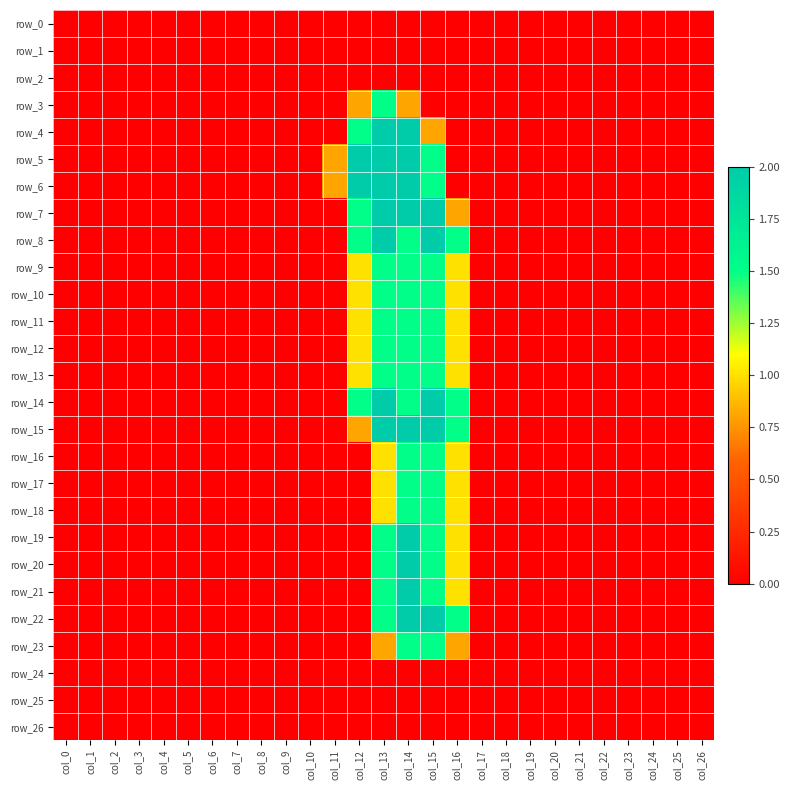

Reading left to right, list all the values displayed in this chart.

row_0: 0.0	0.0	0.0	0.0	0.0	0.0	0.0	0.0	0.0	0.0	0.0	0.0	0.0	0.0	0.0	0.0	0.0	0.0	0.0	0.0	0.0	0.0	0.0	0.0	0.0	0.0	0.0
row_1: 0.0	0.0	0.0	0.0	0.0	0.0	0.0	0.0	0.0	0.0	0.0	0.0	0.0	0.0	0.0	0.0	0.0	0.0	0.0	0.0	0.0	0.0	0.0	0.0	0.0	0.0	0.0
row_2: 0.0	0.0	0.0	0.0	0.0	0.0	0.0	0.0	0.0	0.0	0.0	0.0	0.0	0.0	0.0	0.0	0.0	0.0	0.0	0.0	0.0	0.0	0.0	0.0	0.0	0.0	0.0
row_3: 0.0	0.0	0.0	0.0	0.0	0.0	0.0	0.0	0.0	0.0	0.0	0.0	0.8	1.5	0.8	0.0	0.0	0.0	0.0	0.0	0.0	0.0	0.0	0.0	0.0	0.0	0.0
row_4: 0.0	0.0	0.0	0.0	0.0	0.0	0.0	0.0	0.0	0.0	0.0	0.0	1.5	2.0	2.0	0.8	0.0	0.0	0.0	0.0	0.0	0.0	0.0	0.0	0.0	0.0	0.0
row_5: 0.0	0.0	0.0	0.0	0.0	0.0	0.0	0.0	0.0	0.0	0.0	0.8	2.0	2.0	2.0	1.5	0.0	0.0	0.0	0.0	0.0	0.0	0.0	0.0	0.0	0.0	0.0
row_6: 0.0	0.0	0.0	0.0	0.0	0.0	0.0	0.0	0.0	0.0	0.0	0.8	2.0	2.0	2.0	1.5	0.0	0.0	0.0	0.0	0.0	0.0	0.0	0.0	0.0	0.0	0.0
row_7: 0.0	0.0	0.0	0.0	0.0	0.0	0.0	0.0	0.0	0.0	0.0	0.0	1.5	2.0	2.0	2.0	0.8	0.0	0.0	0.0	0.0	0.0	0.0	0.0	0.0	0.0	0.0
row_8: 0.0	0.0	0.0	0.0	0.0	0.0	0.0	0.0	0.0	0.0	0.0	0.0	1.5	2.0	1.5	2.0	1.5	0.0	0.0	0.0	0.0	0.0	0.0	0.0	0.0	0.0	0.0
row_9: 0.0	0.0	0.0	0.0	0.0	0.0	0.0	0.0	0.0	0.0	0.0	0.0	1.0	1.5	1.5	1.5	1.0	0.0	0.0	0.0	0.0	0.0	0.0	0.0	0.0	0.0	0.0
row_10: 0.0	0.0	0.0	0.0	0.0	0.0	0.0	0.0	0.0	0.0	0.0	0.0	1.0	1.5	1.5	1.5	1.0	0.0	0.0	0.0	0.0	0.0	0.0	0.0	0.0	0.0	0.0
row_11: 0.0	0.0	0.0	0.0	0.0	0.0	0.0	0.0	0.0	0.0	0.0	0.0	1.0	1.5	1.5	1.5	1.0	0.0	0.0	0.0	0.0	0.0	0.0	0.0	0.0	0.0	0.0
row_12: 0.0	0.0	0.0	0.0	0.0	0.0	0.0	0.0	0.0	0.0	0.0	0.0	1.0	1.5	1.5	1.5	1.0	0.0	0.0	0.0	0.0	0.0	0.0	0.0	0.0	0.0	0.0
row_13: 0.0	0.0	0.0	0.0	0.0	0.0	0.0	0.0	0.0	0.0	0.0	0.0	1.0	1.5	1.5	1.5	1.0	0.0	0.0	0.0	0.0	0.0	0.0	0.0	0.0	0.0	0.0
row_14: 0.0	0.0	0.0	0.0	0.0	0.0	0.0	0.0	0.0	0.0	0.0	0.0	1.5	2.0	1.5	2.0	1.5	0.0	0.0	0.0	0.0	0.0	0.0	0.0	0.0	0.0	0.0
row_15: 0.0	0.0	0.0	0.0	0.0	0.0	0.0	0.0	0.0	0.0	0.0	0.0	0.8	2.0	2.0	2.0	1.5	0.0	0.0	0.0	0.0	0.0	0.0	0.0	0.0	0.0	0.0
row_16: 0.0	0.0	0.0	0.0	0.0	0.0	0.0	0.0	0.0	0.0	0.0	0.0	0.0	1.0	1.5	1.5	1.0	0.0	0.0	0.0	0.0	0.0	0.0	0.0	0.0	0.0	0.0
row_17: 0.0	0.0	0.0	0.0	0.0	0.0	0.0	0.0	0.0	0.0	0.0	0.0	0.0	1.0	1.5	1.5	1.0	0.0	0.0	0.0	0.0	0.0	0.0	0.0	0.0	0.0	0.0
row_18: 0.0	0.0	0.0	0.0	0.0	0.0	0.0	0.0	0.0	0.0	0.0	0.0	0.0	1.0	1.5	1.5	1.0	0.0	0.0	0.0	0.0	0.0	0.0	0.0	0.0	0.0	0.0
row_19: 0.0	0.0	0.0	0.0	0.0	0.0	0.0	0.0	0.0	0.0	0.0	0.0	0.0	1.5	2.0	1.5	1.0	0.0	0.0	0.0	0.0	0.0	0.0	0.0	0.0	0.0	0.0
row_20: 0.0	0.0	0.0	0.0	0.0	0.0	0.0	0.0	0.0	0.0	0.0	0.0	0.0	1.5	2.0	1.5	1.0	0.0	0.0	0.0	0.0	0.0	0.0	0.0	0.0	0.0	0.0
row_21: 0.0	0.0	0.0	0.0	0.0	0.0	0.0	0.0	0.0	0.0	0.0	0.0	0.0	1.5	2.0	1.5	1.0	0.0	0.0	0.0	0.0	0.0	0.0	0.0	0.0	0.0	0.0
row_22: 0.0	0.0	0.0	0.0	0.0	0.0	0.0	0.0	0.0	0.0	0.0	0.0	0.0	1.5	2.0	2.0	1.5	0.0	0.0	0.0	0.0	0.0	0.0	0.0	0.0	0.0	0.0
row_23: 0.0	0.0	0.0	0.0	0.0	0.0	0.0	0.0	0.0	0.0	0.0	0.0	0.0	0.8	1.5	1.5	0.8	0.0	0.0	0.0	0.0	0.0	0.0	0.0	0.0	0.0	0.0
row_24: 0.0	0.0	0.0	0.0	0.0	0.0	0.0	0.0	0.0	0.0	0.0	0.0	0.0	0.0	0.0	0.0	0.0	0.0	0.0	0.0	0.0	0.0	0.0	0.0	0.0	0.0	0.0
row_25: 0.0	0.0	0.0	0.0	0.0	0.0	0.0	0.0	0.0	0.0	0.0	0.0	0.0	0.0	0.0	0.0	0.0	0.0	0.0	0.0	0.0	0.0	0.0	0.0	0.0	0.0	0.0
row_26: 0.0	0.0	0.0	0.0	0.0	0.0	0.0	0.0	0.0	0.0	0.0	0.0	0.0	0.0	0.0	0.0	0.0	0.0	0.0	0.0	0.0	0.0	0.0	0.0	0.0	0.0	0.0